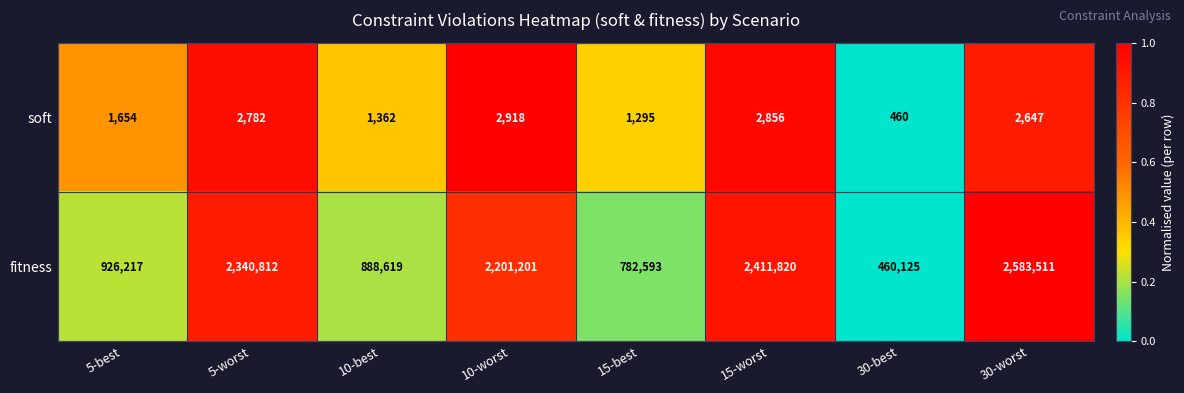

Reading right to left, extract all data points from this chart.

soft: 30-worst=2647	30-best=460	15-worst=2856	15-best=1295	10-worst=2918	10-best=1362	5-worst=2782	5-best=1654
fitness: 30-worst=2583511	30-best=460125	15-worst=2411820	15-best=782593	10-worst=2201201	10-best=888619	5-worst=2340812	5-best=926217